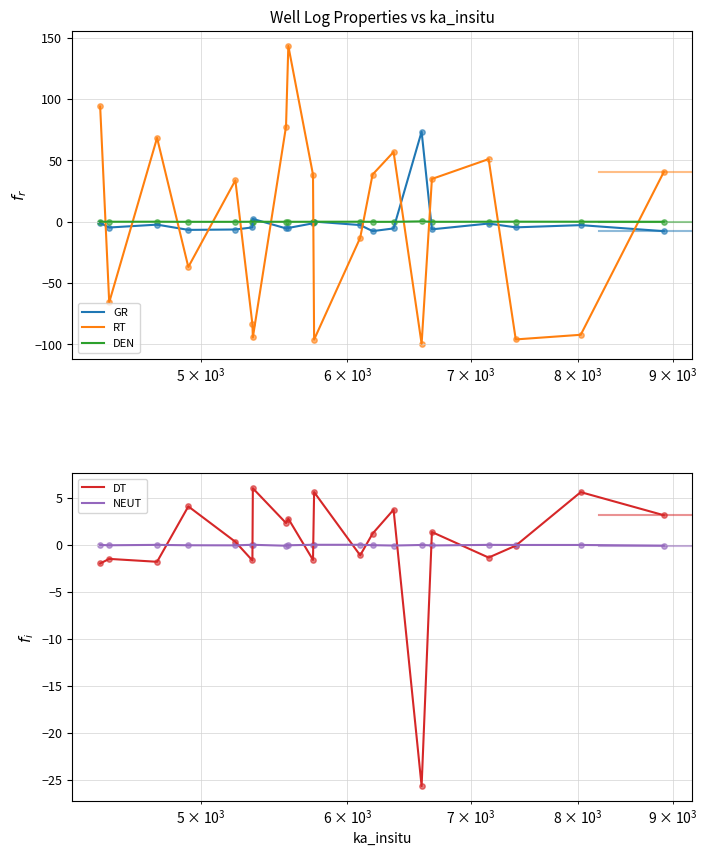

At how many categories does at least one series exceed -69?

20